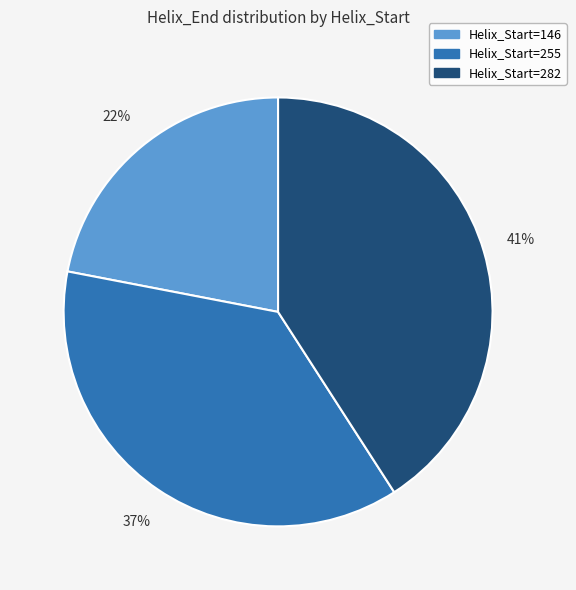

The Helix_Start=282 slice represents 41% of the pie. True or false?

True